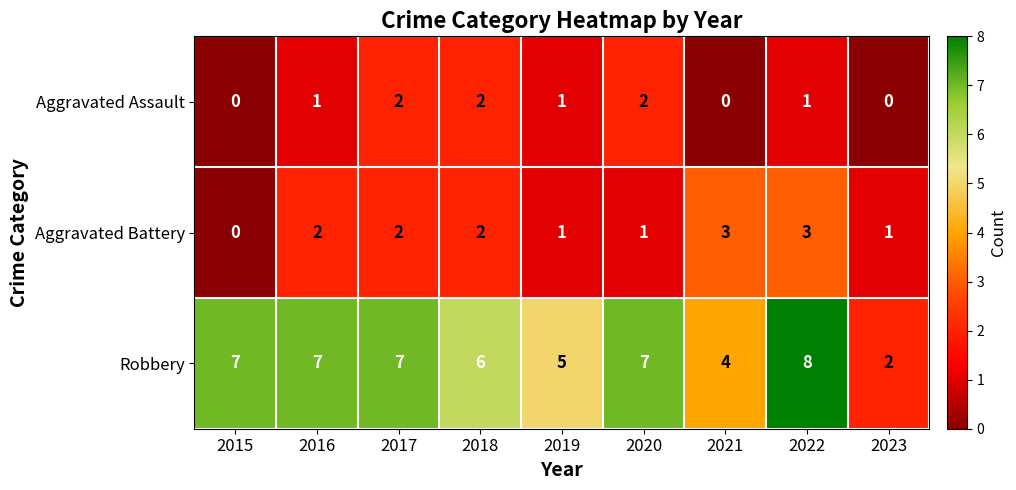

The Aggravated Battery series shows 3 at 2022. True or false?

True